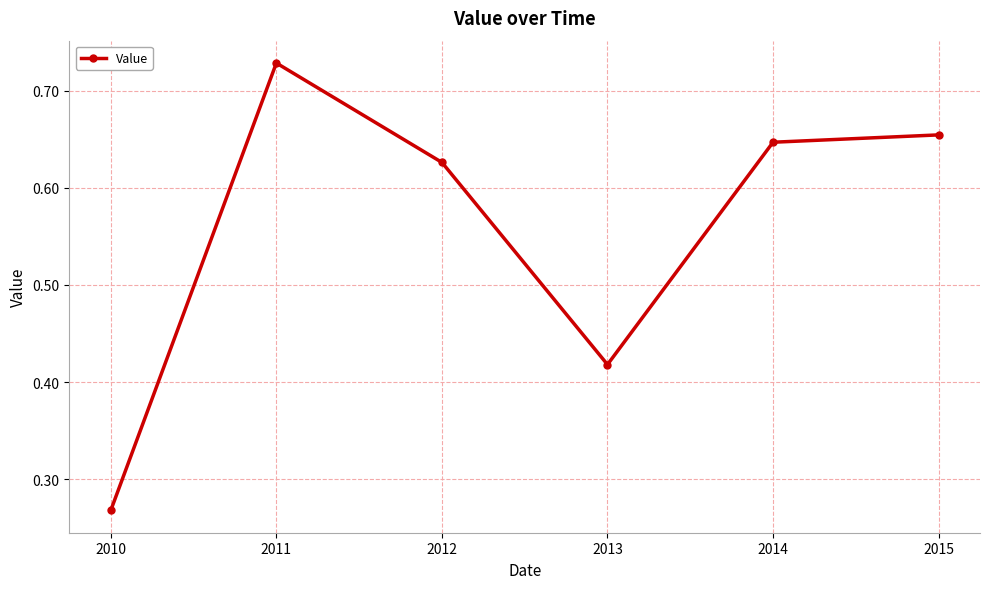

Between 2015 and 2010, which is larger?

2015